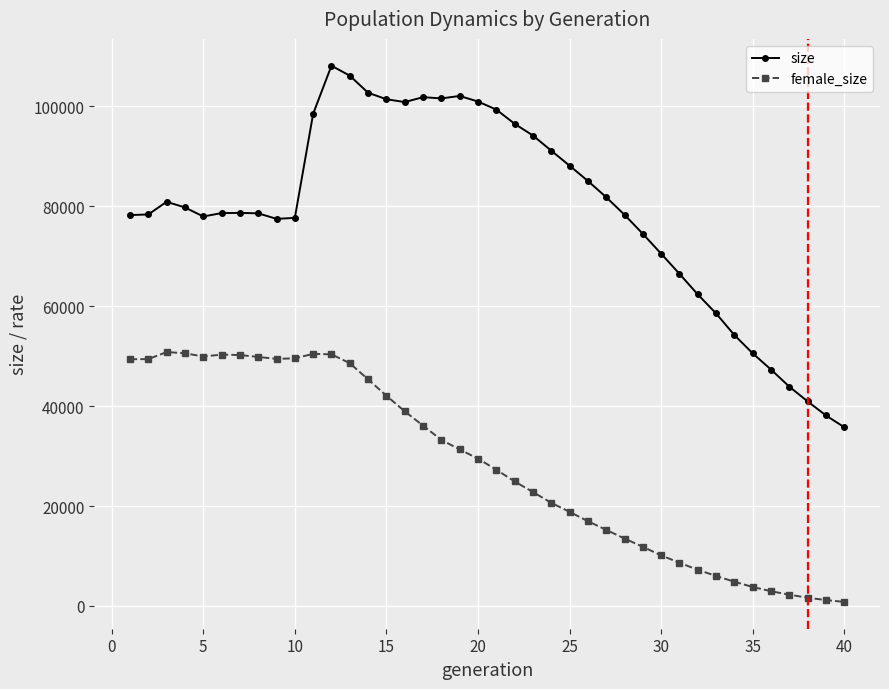

Which series has the largest total across all categories?

size